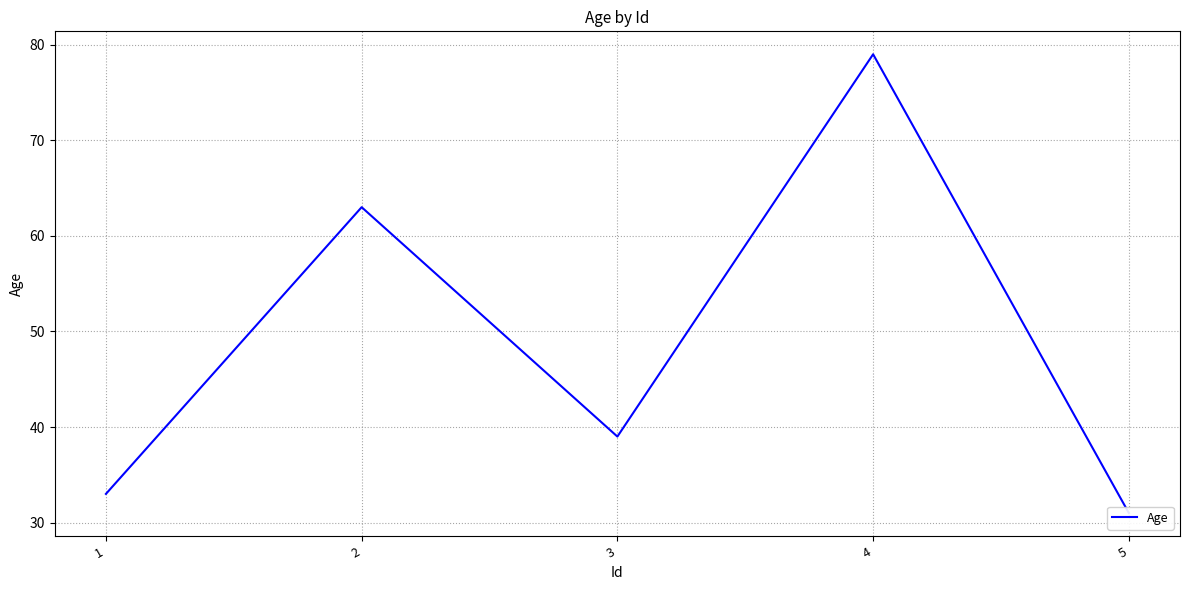

Where is the first local maximum?

2